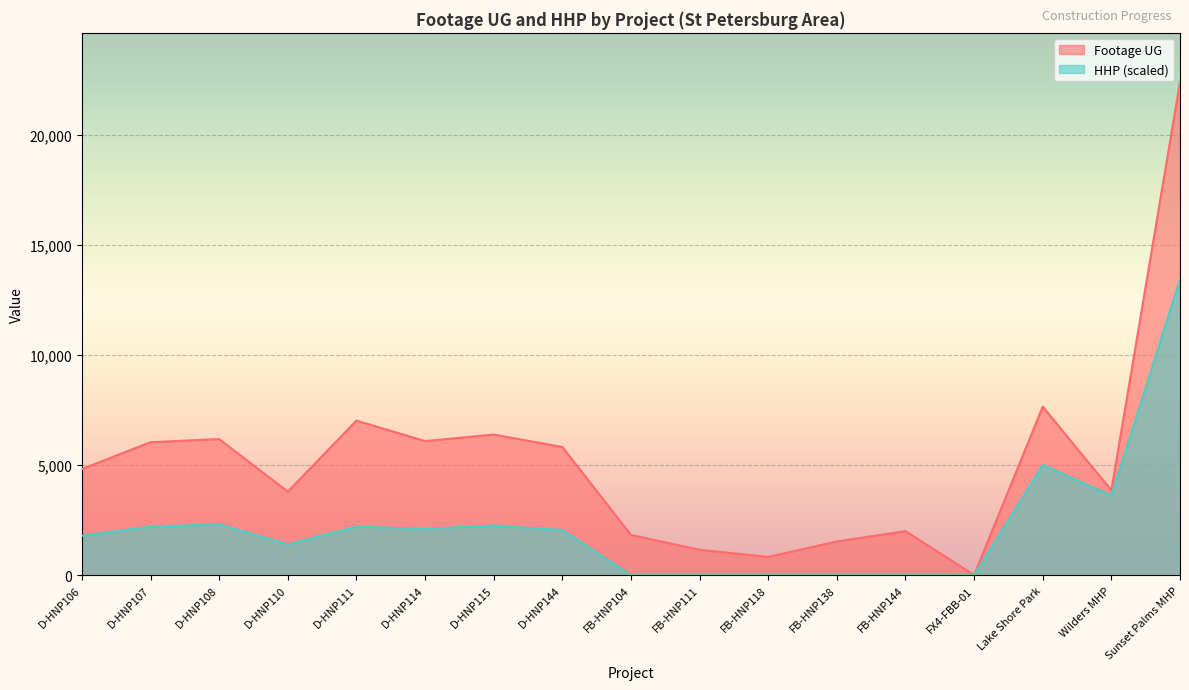

What is the value of the Footage UG point at the 15th from the left?

7655.0